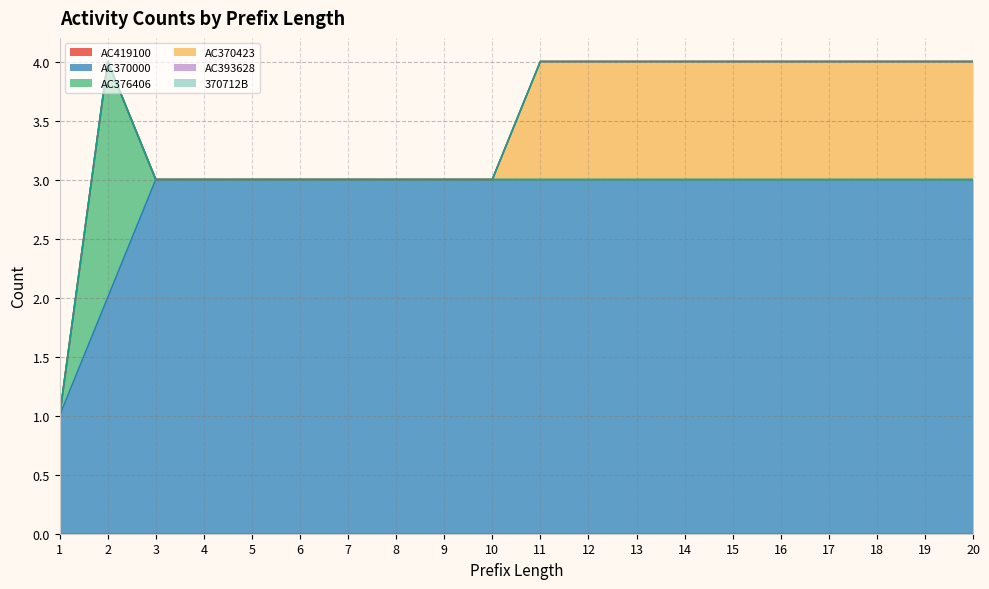

List the series in order of their peak value, highest first.

AC370000, AC376406, AC370423, AC419100, AC393628, 370712B